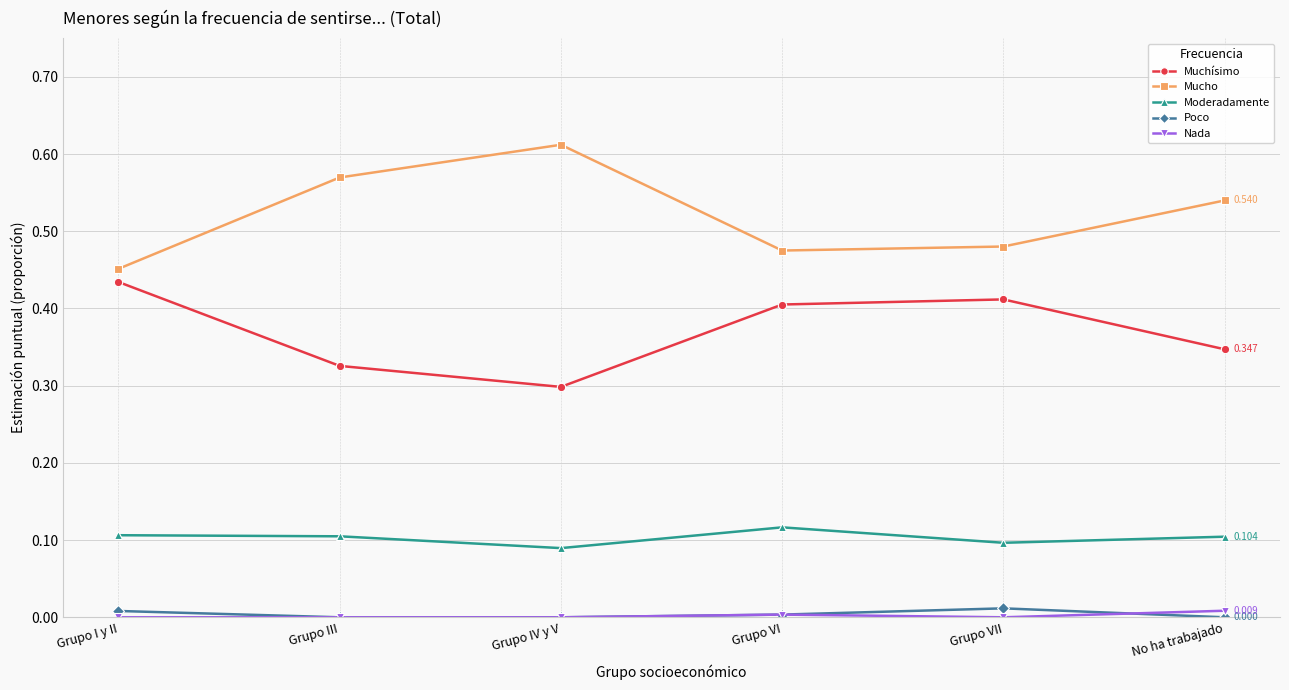

Which series has the largest total across all categories?

Mucho